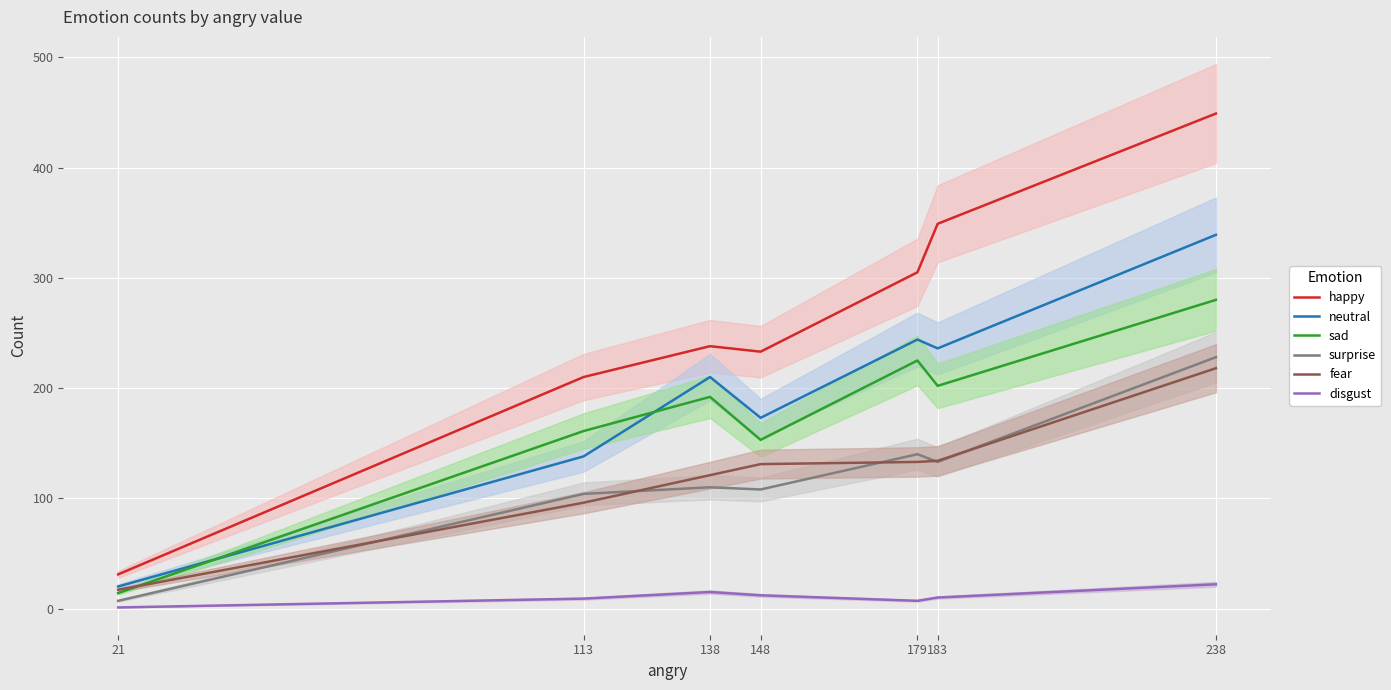

Where do fear and surprise first cross each other?

21 and 113